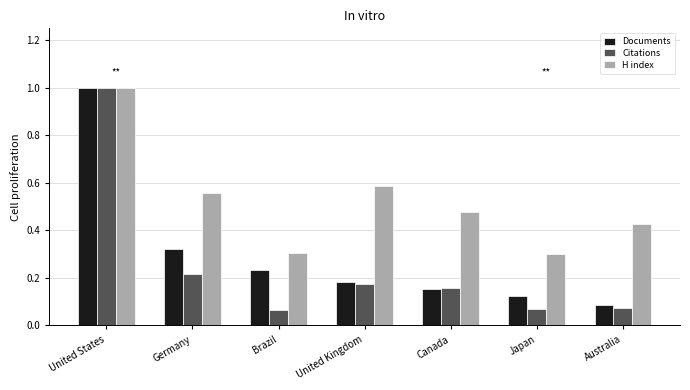

List the series in order of their overall mean, lowest first.

Citations, Documents, H index